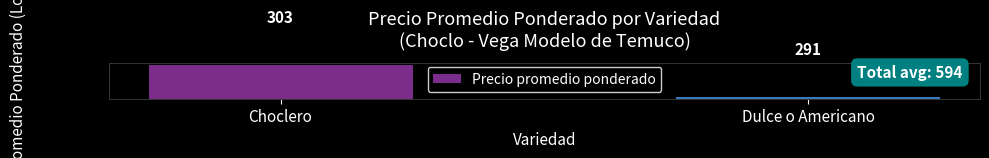

What is the ratio of the value at Choclero to the value at Dulce o Americano?

1.0